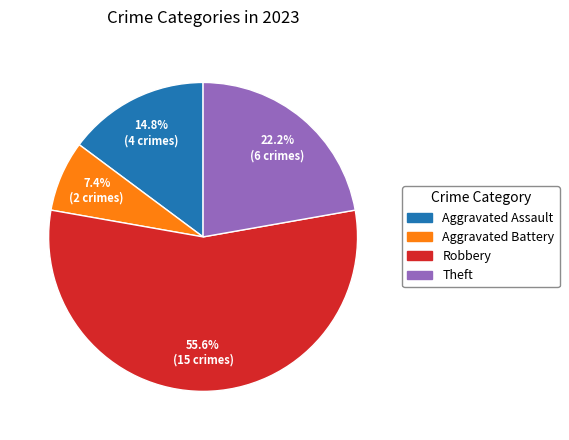

Does any single category account for the majority?

Yes